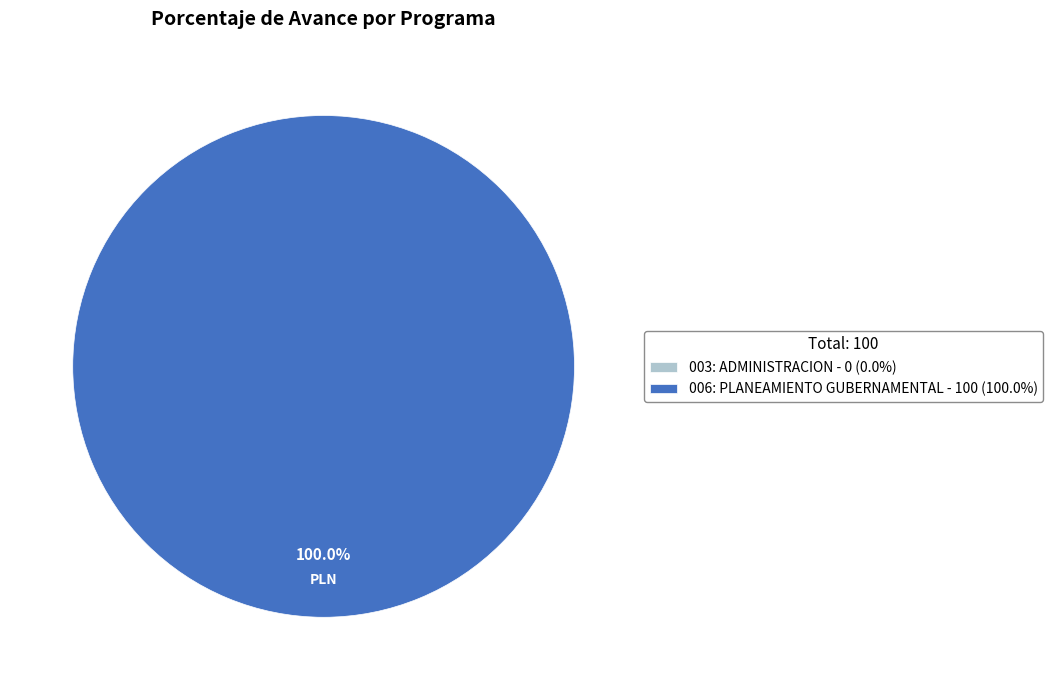

Rank the categories by value from lowest to highest.

003: ADMINISTRACION, 006: PLANEAMIENTO GUBERNAMENTAL